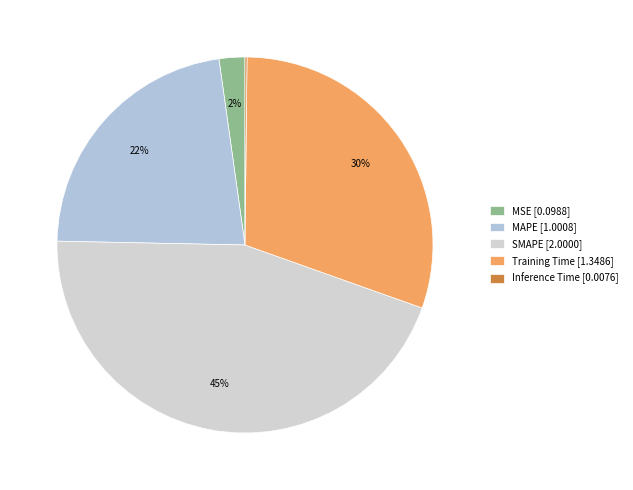

Count the number of slices in the pie.

5